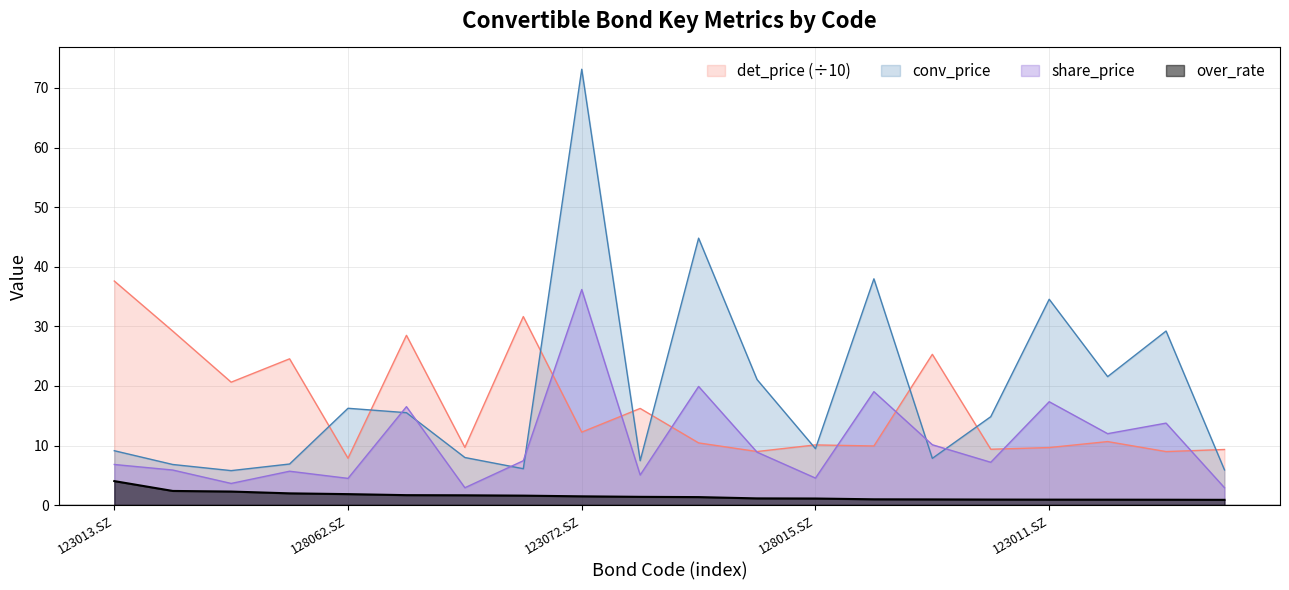

Rank the series at 113584.SH from highest to lowest value.

conv_price, share_price, det_price, over_rate